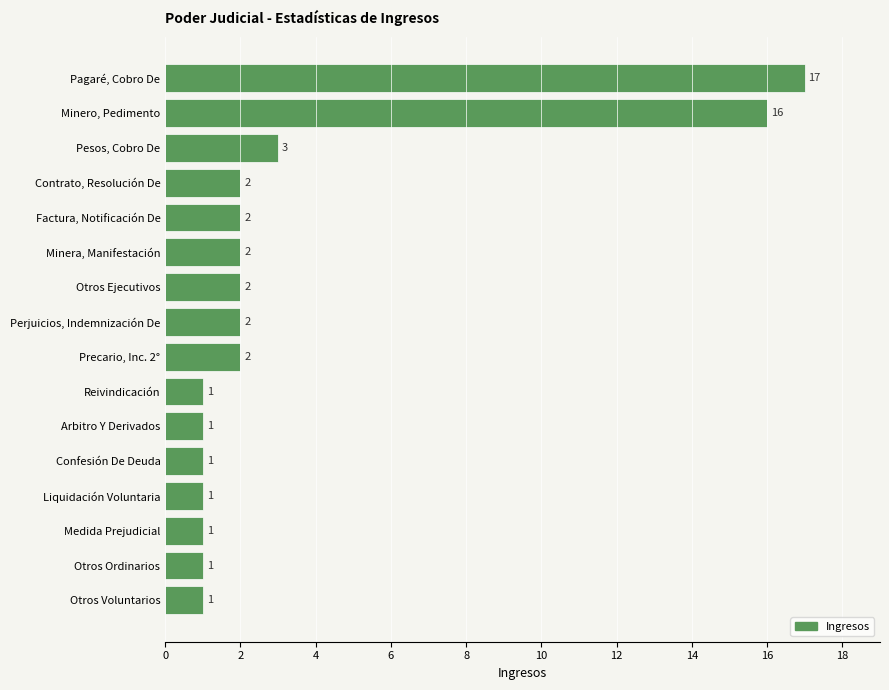

Which has a higher value, Contrato, Resolución De or Reivindicación?

Contrato, Resolución De